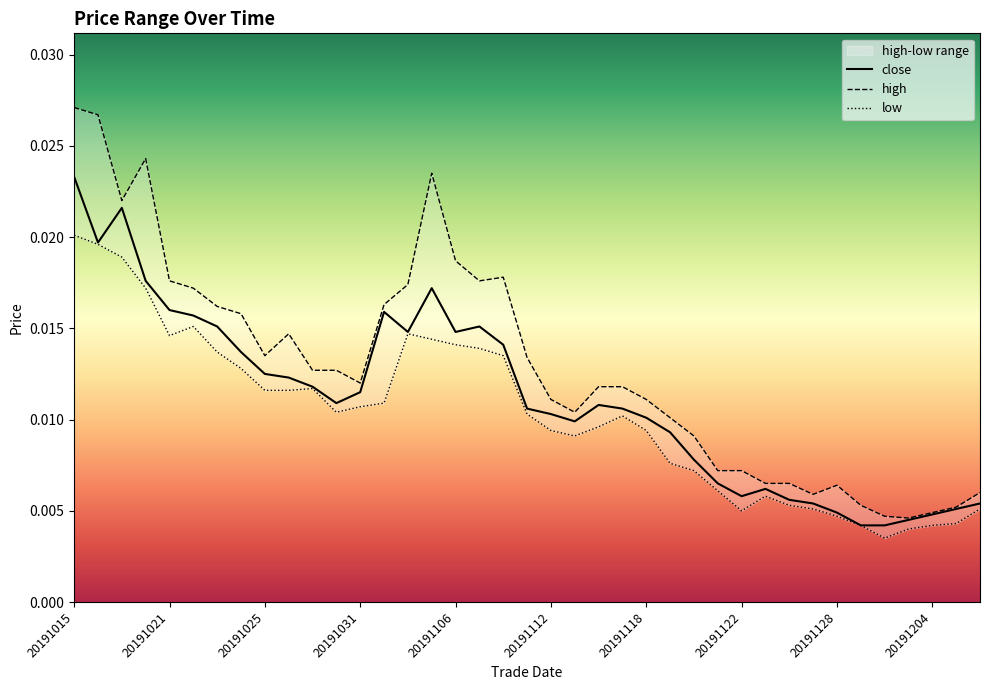

Does the chart display data point markers on the line(s)?

No